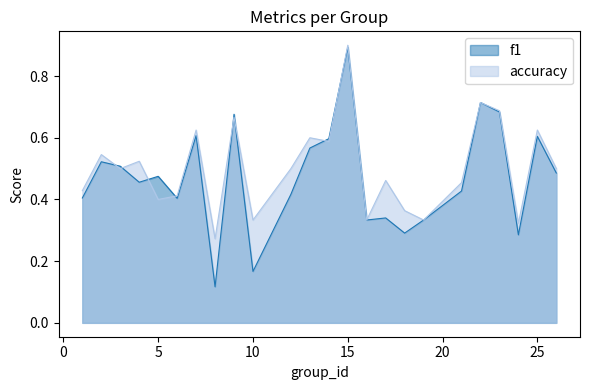

Which series has the largest range (max minus min)?

f1